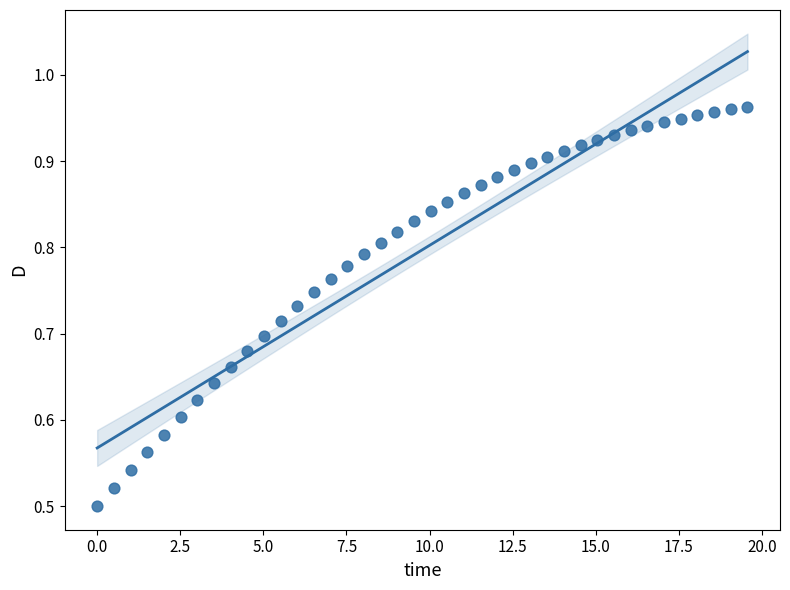

What is the range of X values (max minus min)?

19.6